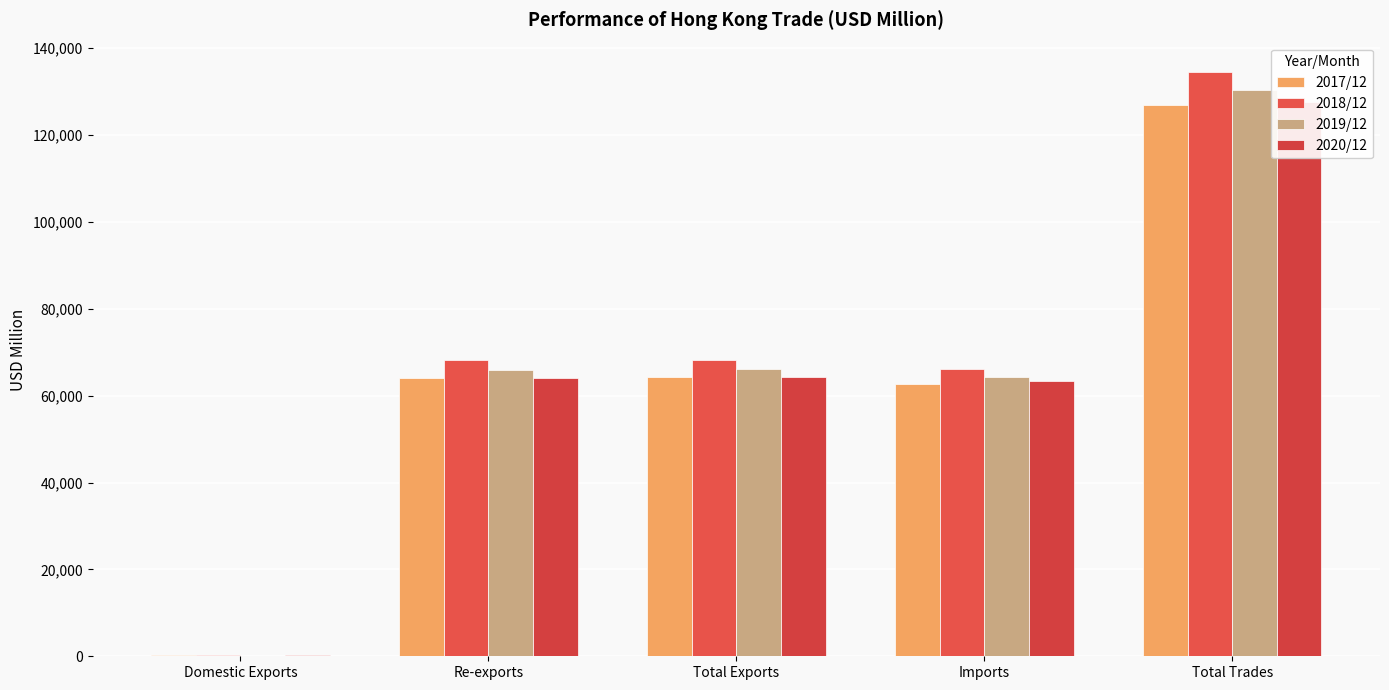

At which label does 2018/12 first exceed 68105?

Re-exports